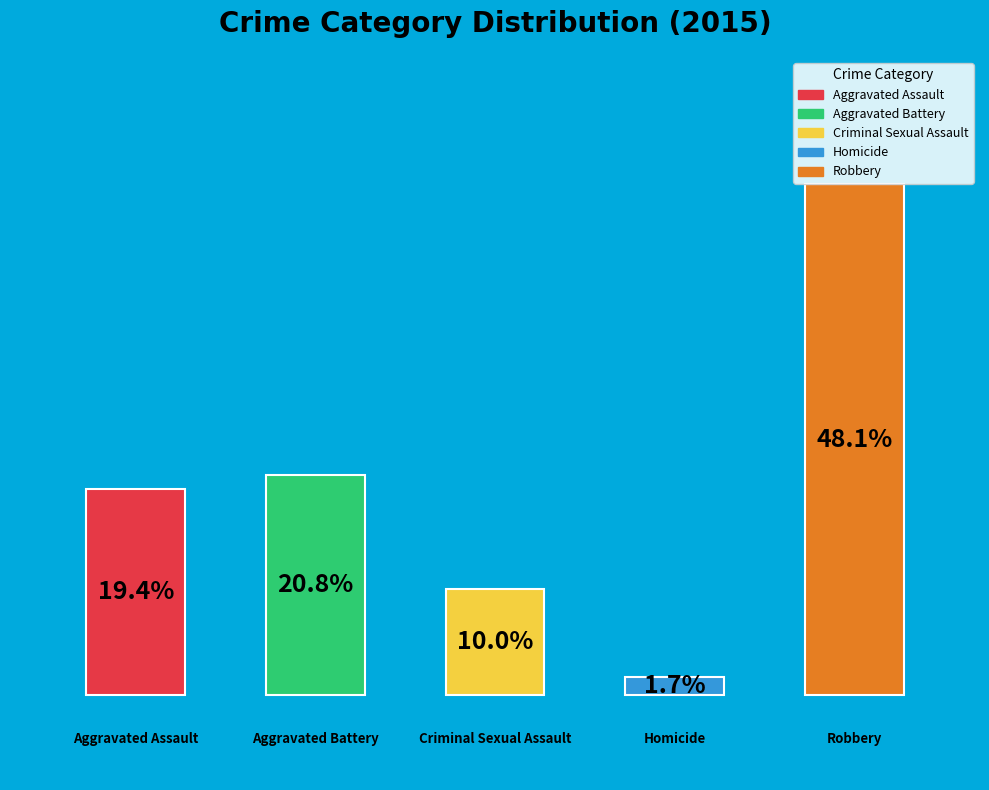

To the nearest percent, what is the combined percentage of Homicide and Aggravated Assault?

21%